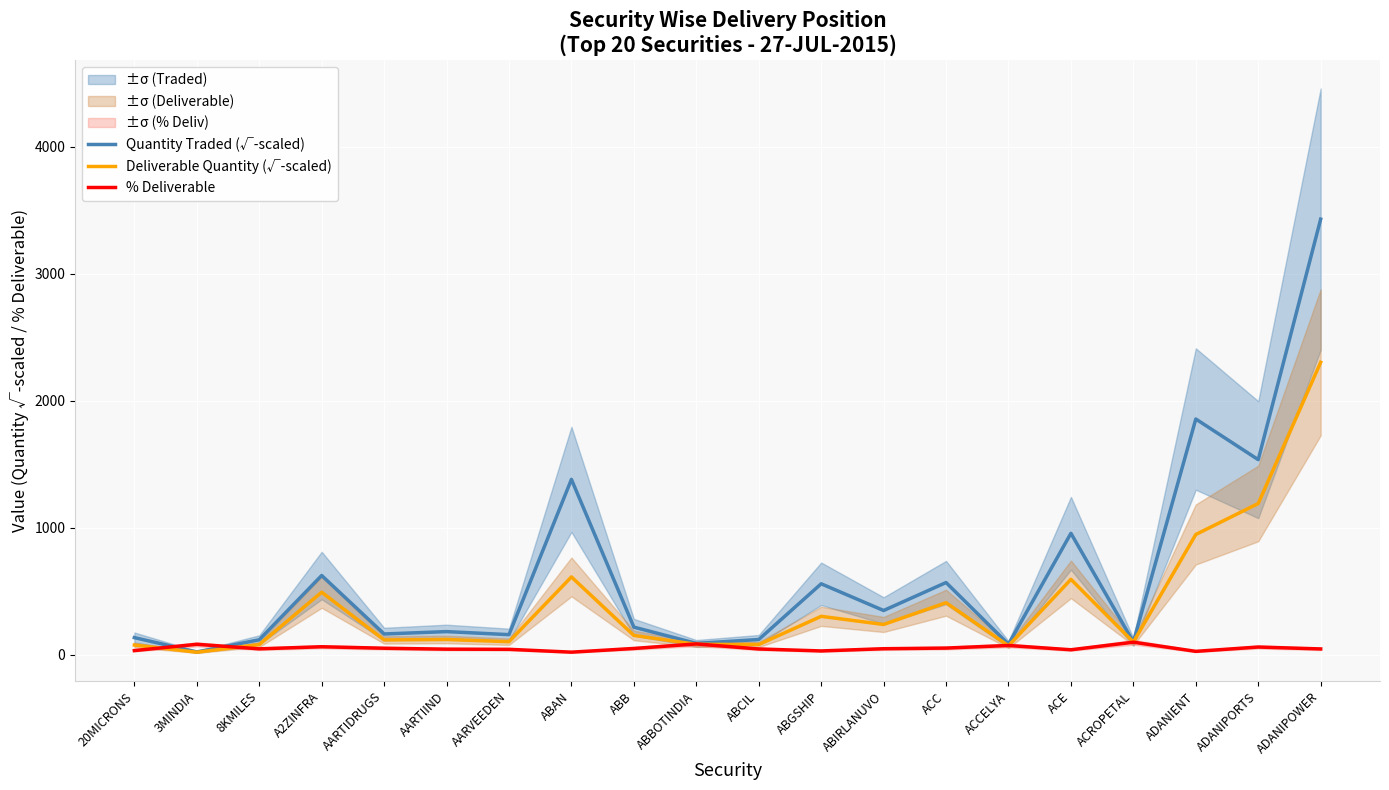

Which series has the widest spread of values?

Quantity Traded (√-scaled)